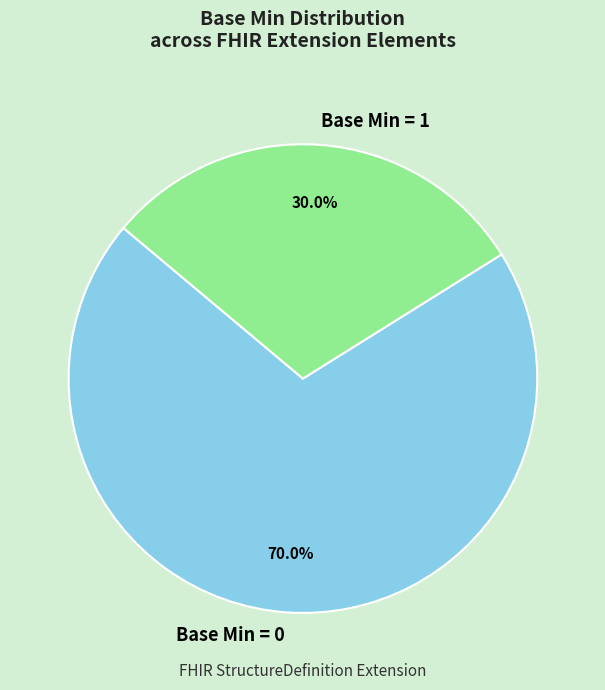

Which slice is the largest?

Base Min = 0